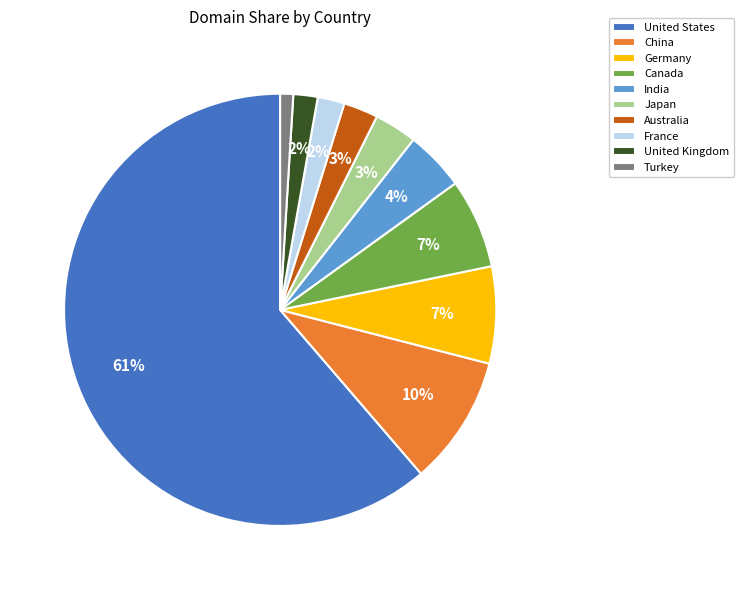

Does India represent more than half of the total?

No